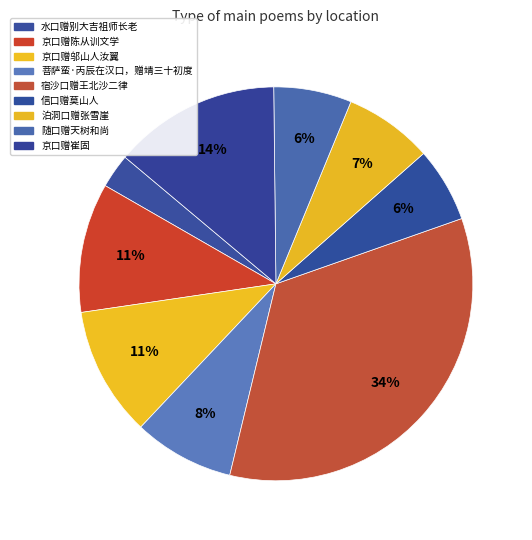

True or false: 京口赠邬山人汝翼 accounts for 1% of the total.

False